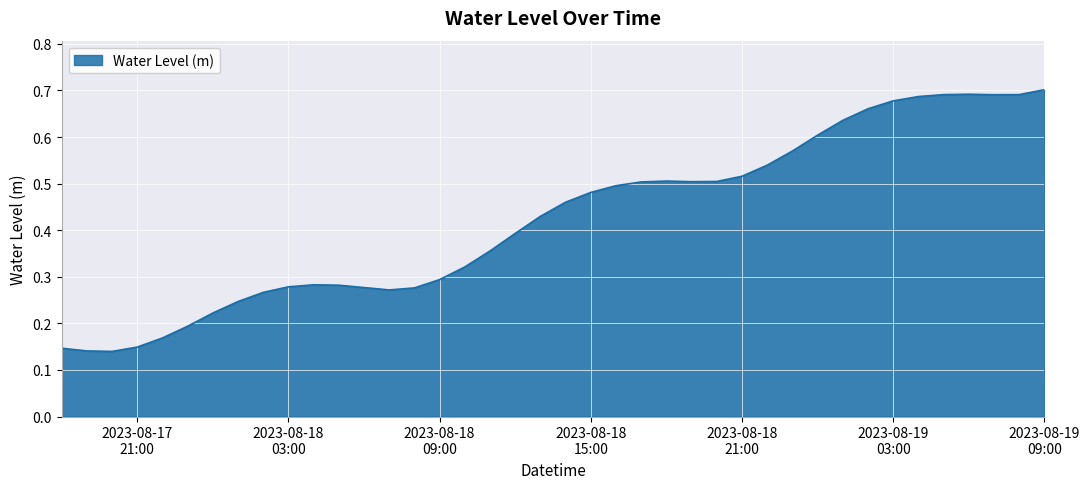

How many lines are shown in the chart?

1